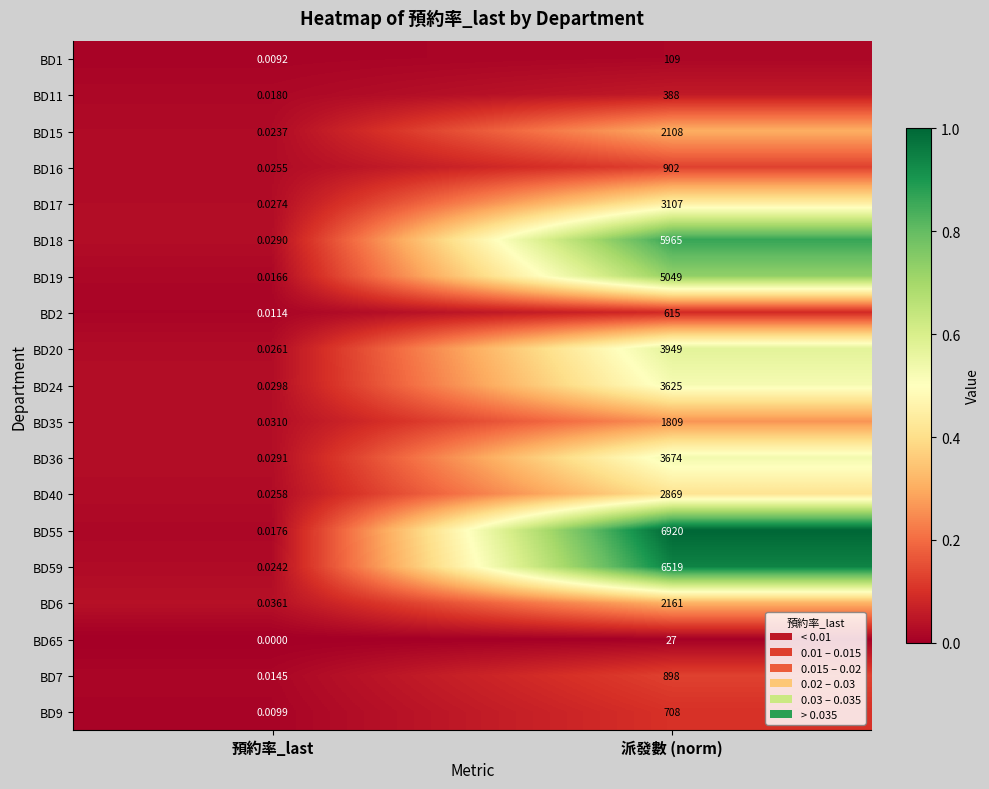

Where is BD20 nearest to the value 1974?

預約率_last